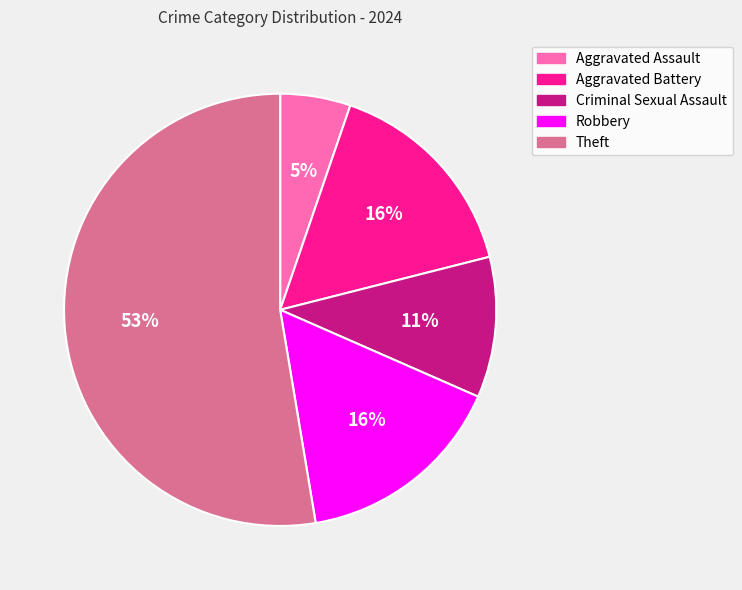

Is it true that Aggravated Battery is 16% of the pie?

True